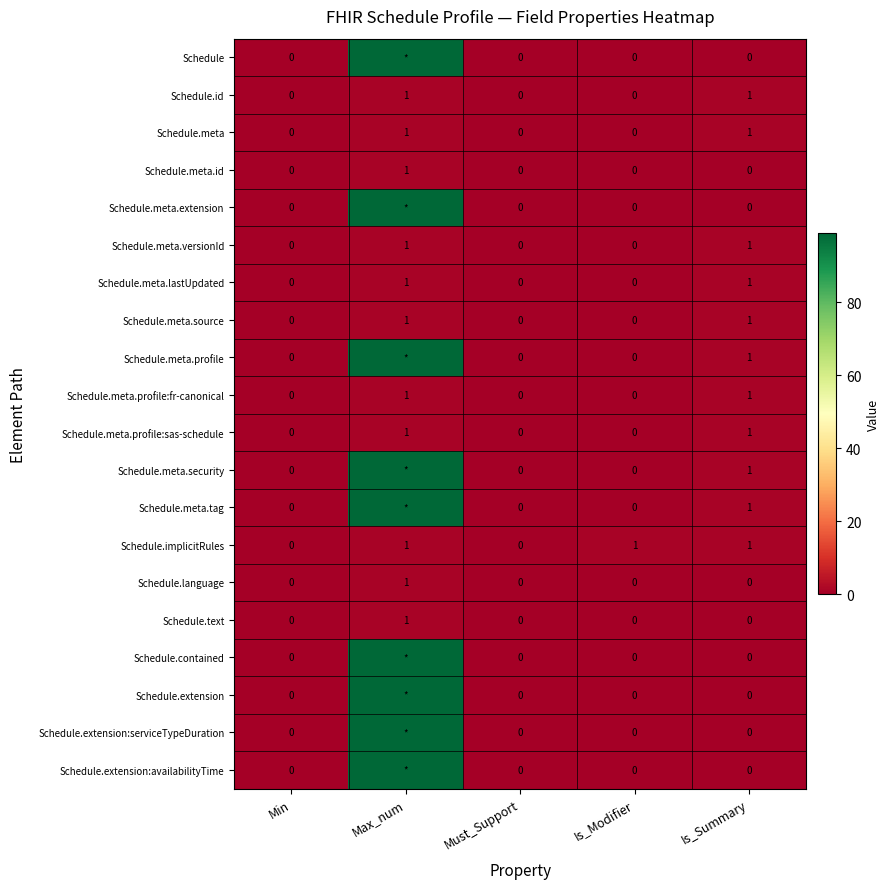

How many Schedule.meta.profile:fr-canonical values are between 0 and 1?

5